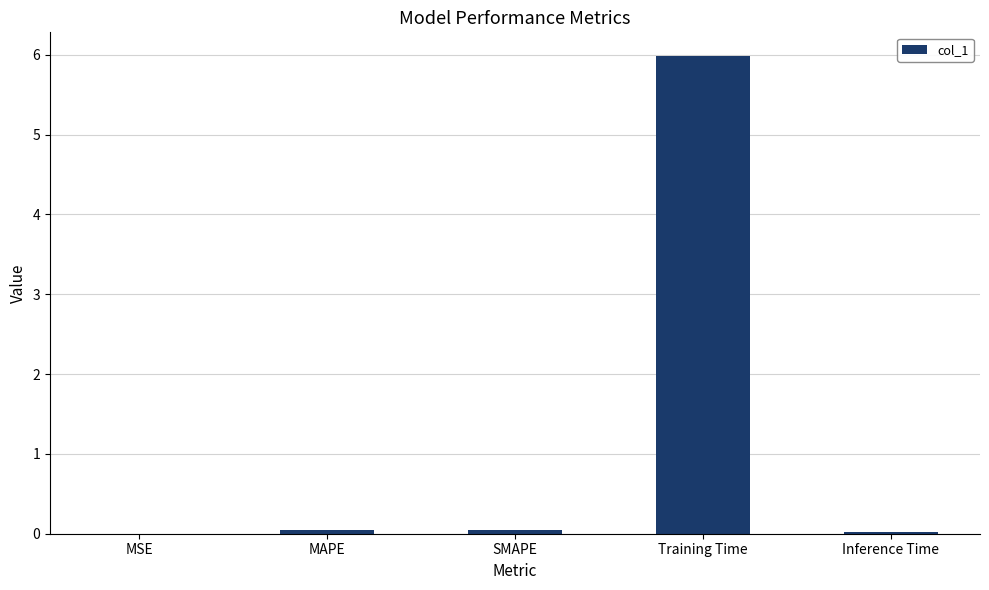

The value at MAPE is 0.0. True or false?

True